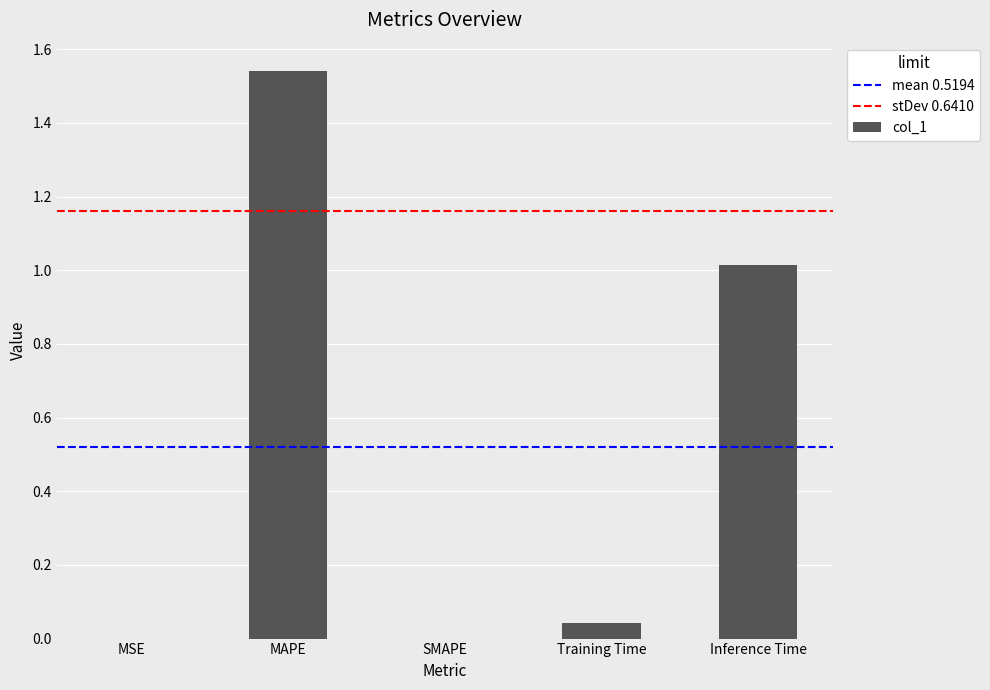

Does the chart contain stacked bars?

No